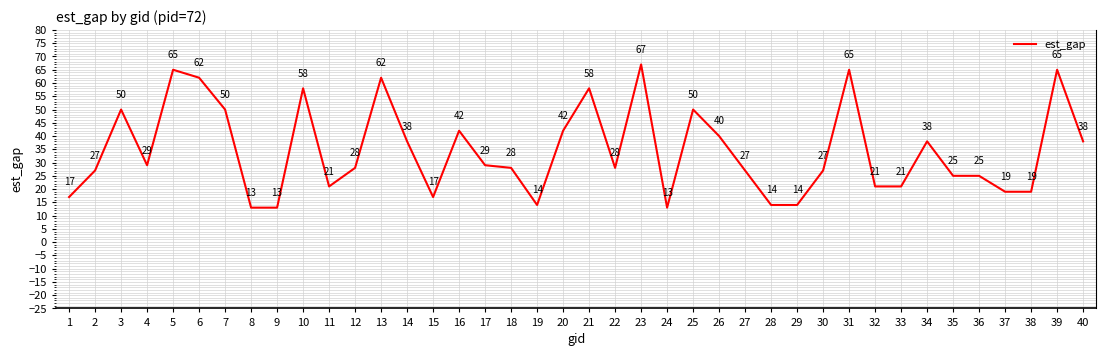

What is the ratio of the value at 39 to the value at 23?

1.0